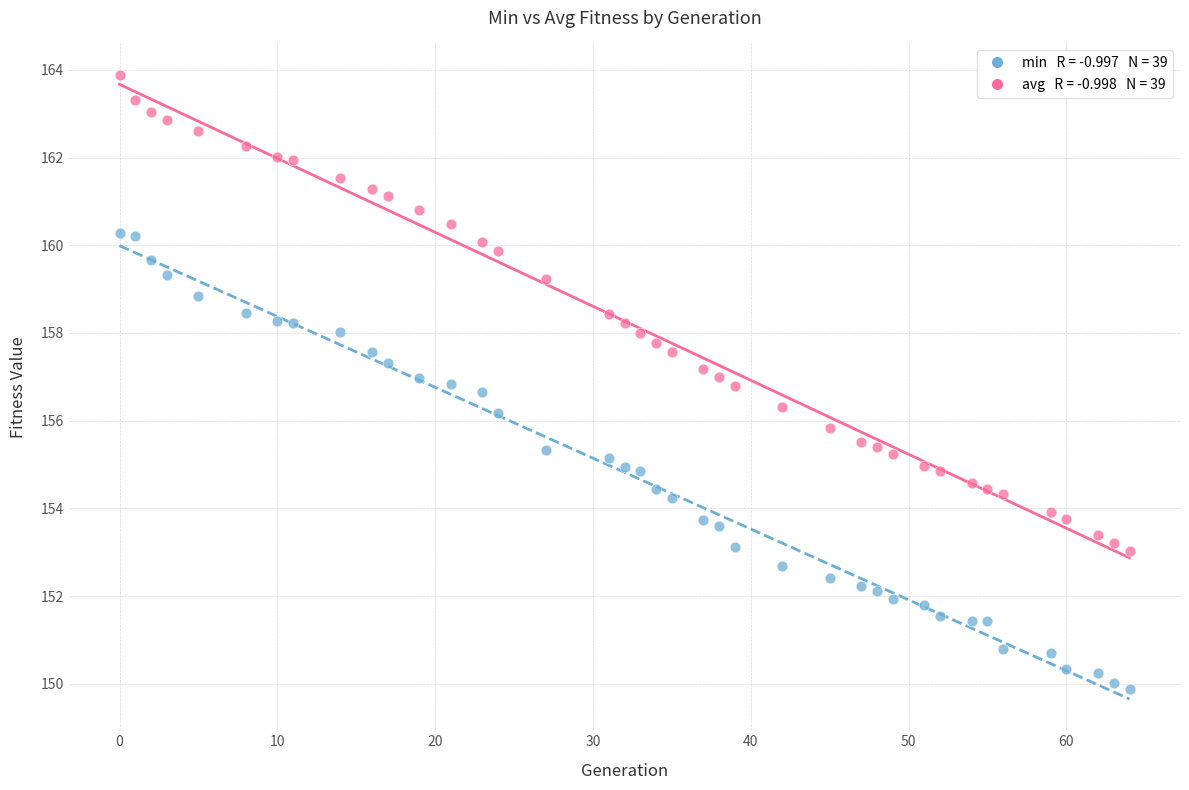

Across all data points, what is the range of X values (max minus min)?

64.0